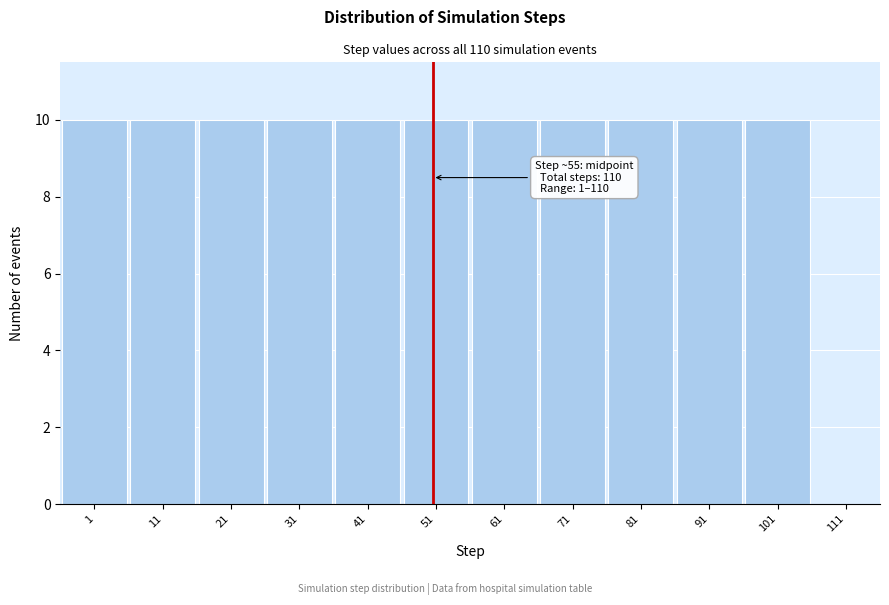

Reading right to left, transcribe all the data shown in this chart.

111=0	101=10	91=10	81=10	71=10	61=10	51=10	41=10	31=10	21=10	11=10	1=10